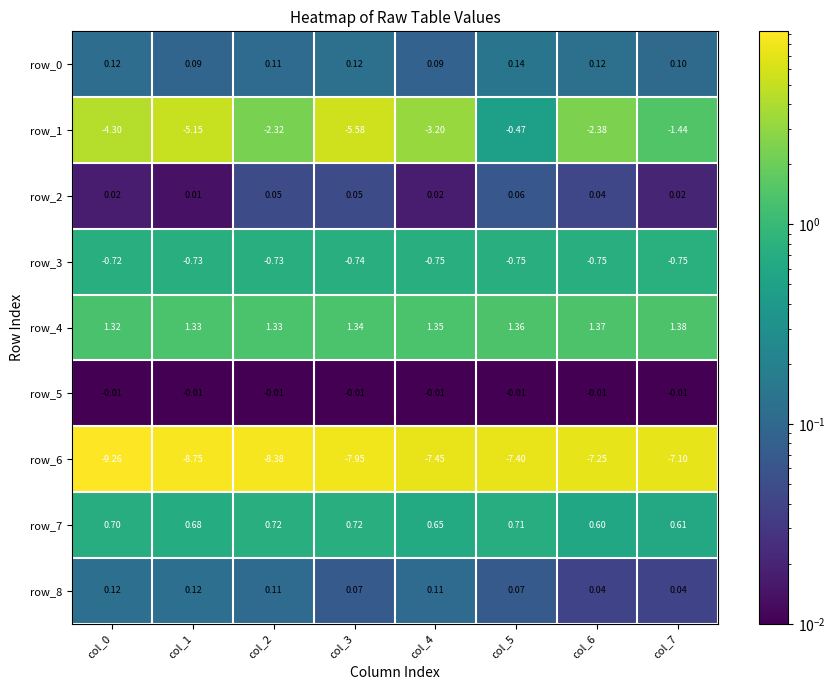

What is the spread (max minus min) of values at col_2?

9.7